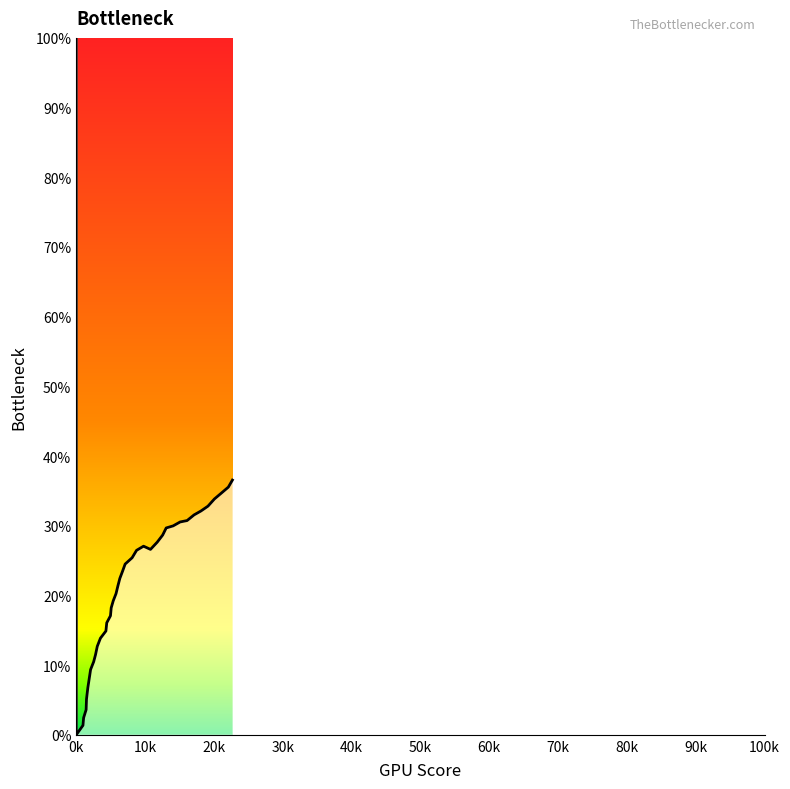

Is this an area chart (filled region under the line)?

Yes